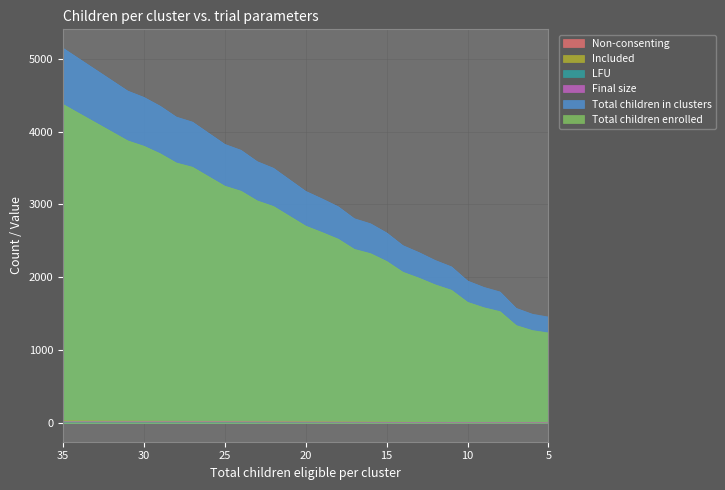

What is the difference between the maximum and second lowest values in the Total children in clusters series?

3651.0